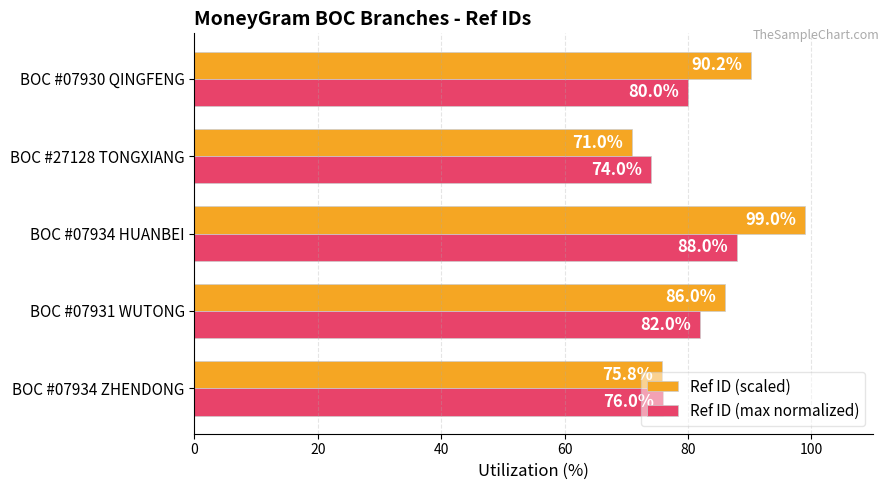

Reading right to left, what are all the values shown in this chart?

Ref ID (scaled): 90.2	71.0	99.0	86.0	75.8
Ref ID (max normalized): 80.0	74.0	88.0	82.0	76.0